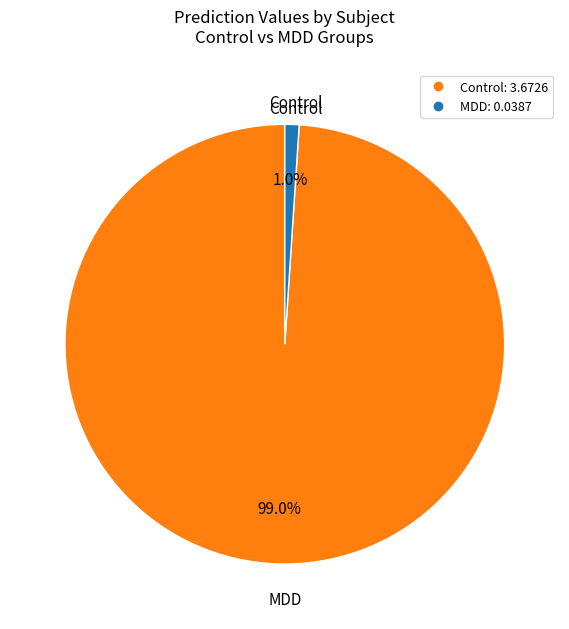

Does any single category account for the majority?

Yes